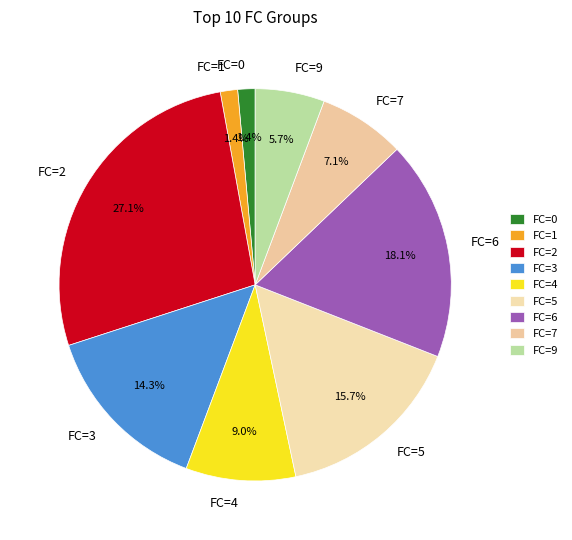

Between FC=3 and FC=5, which is larger?

FC=5